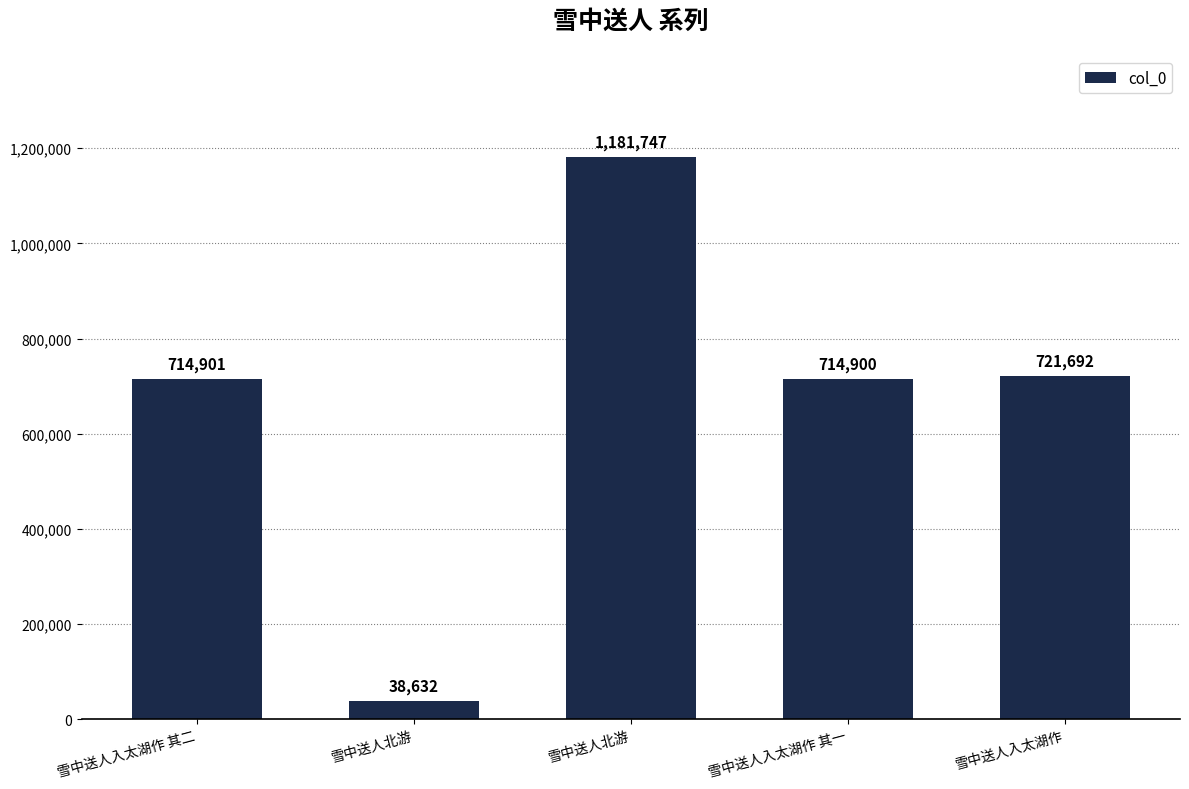

List the labels in order of value, largest first.

雪中送人北游, 雪中送人入太湖作, 雪中送人入太湖作 其二, 雪中送人入太湖作 其一, 雪中送人北游